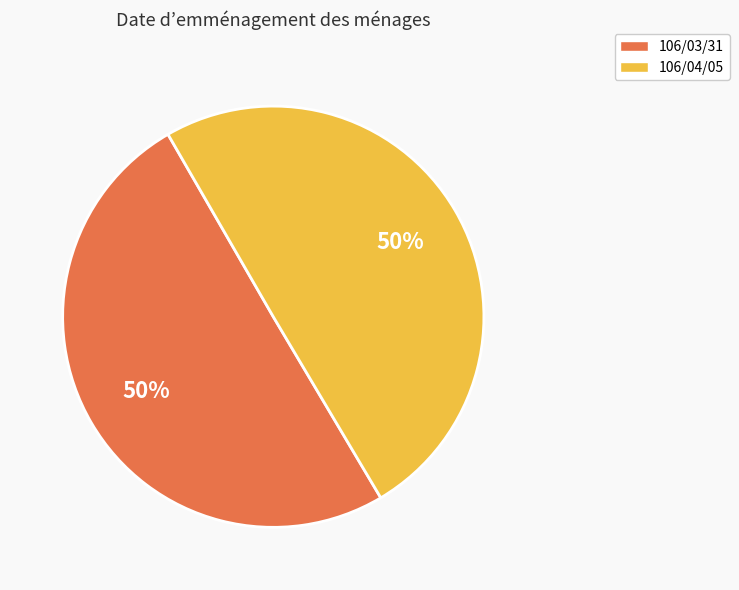

Combined, do 106/04/05 and 106/03/31 account for over 50%?

Yes